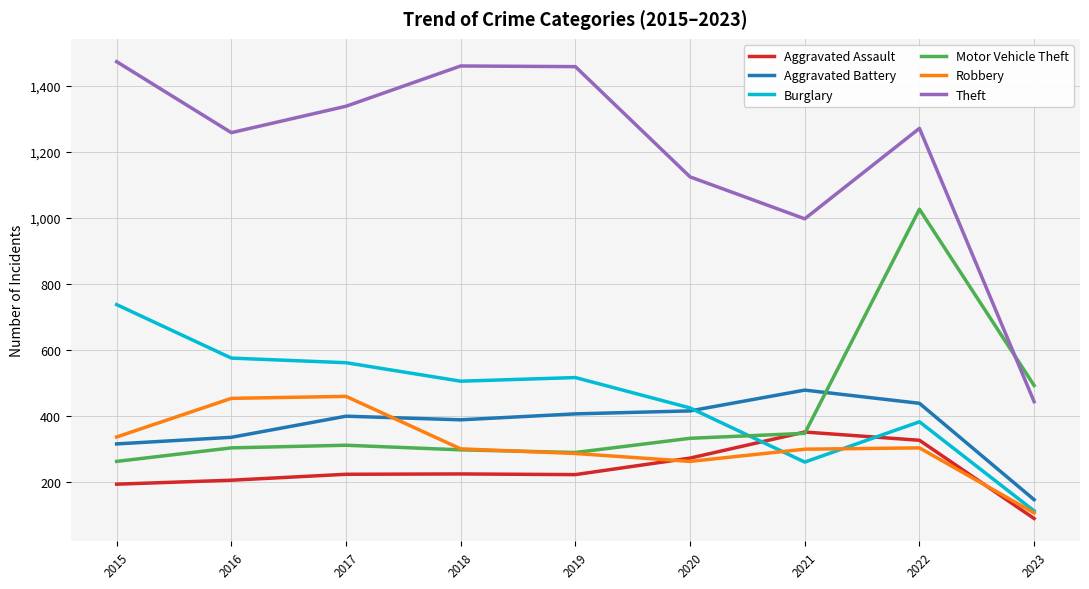

At which label does Theft first exceed 1272?

2015